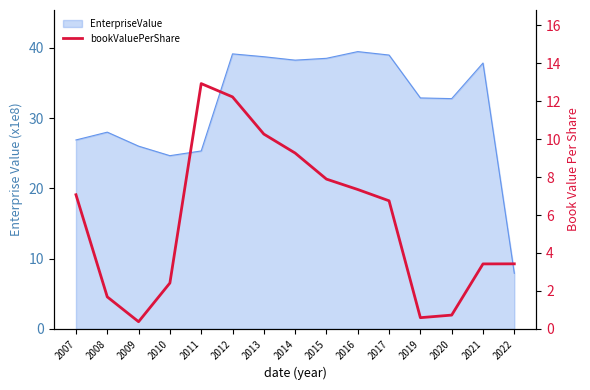

True or false: the data shows 0.6 at 2019.

True